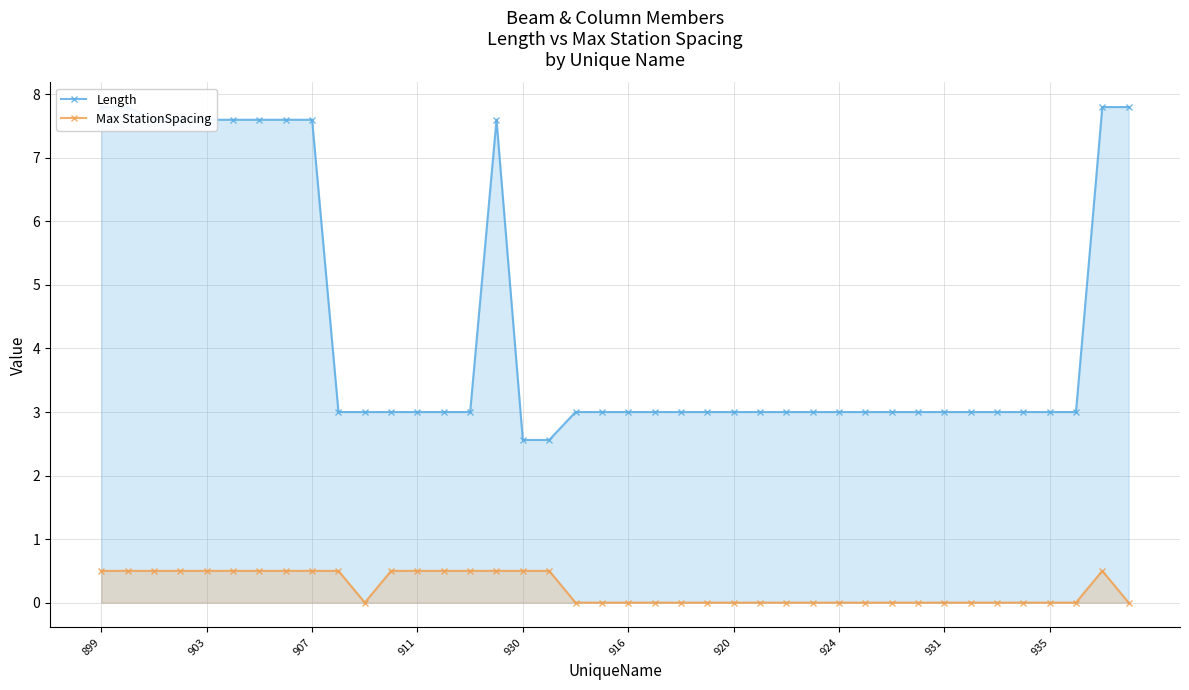

What is the difference between the second highest and second lowest values in the Length series?

5.2